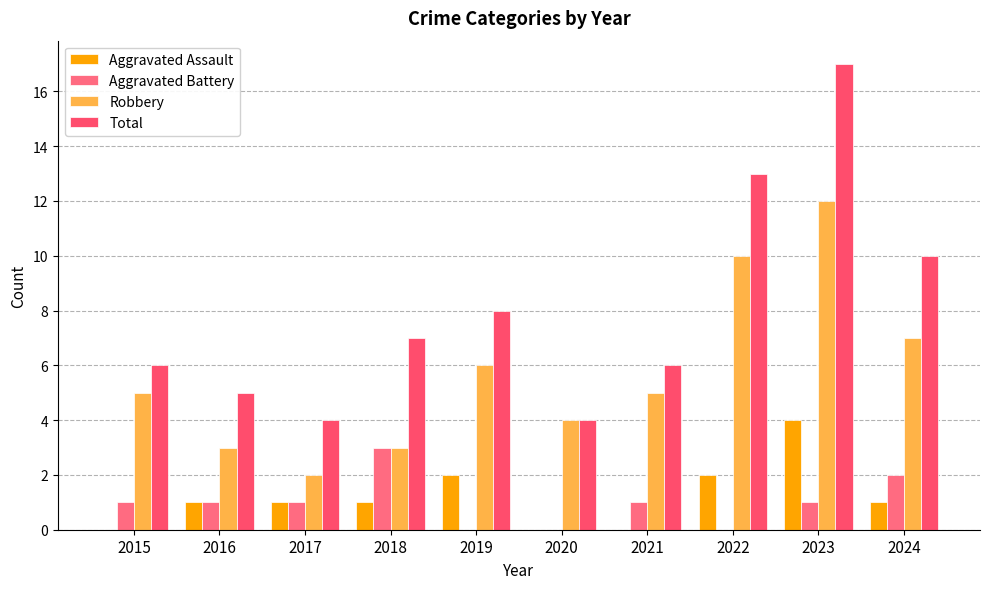

The Robbery series shows 12 at 2023. True or false?

True